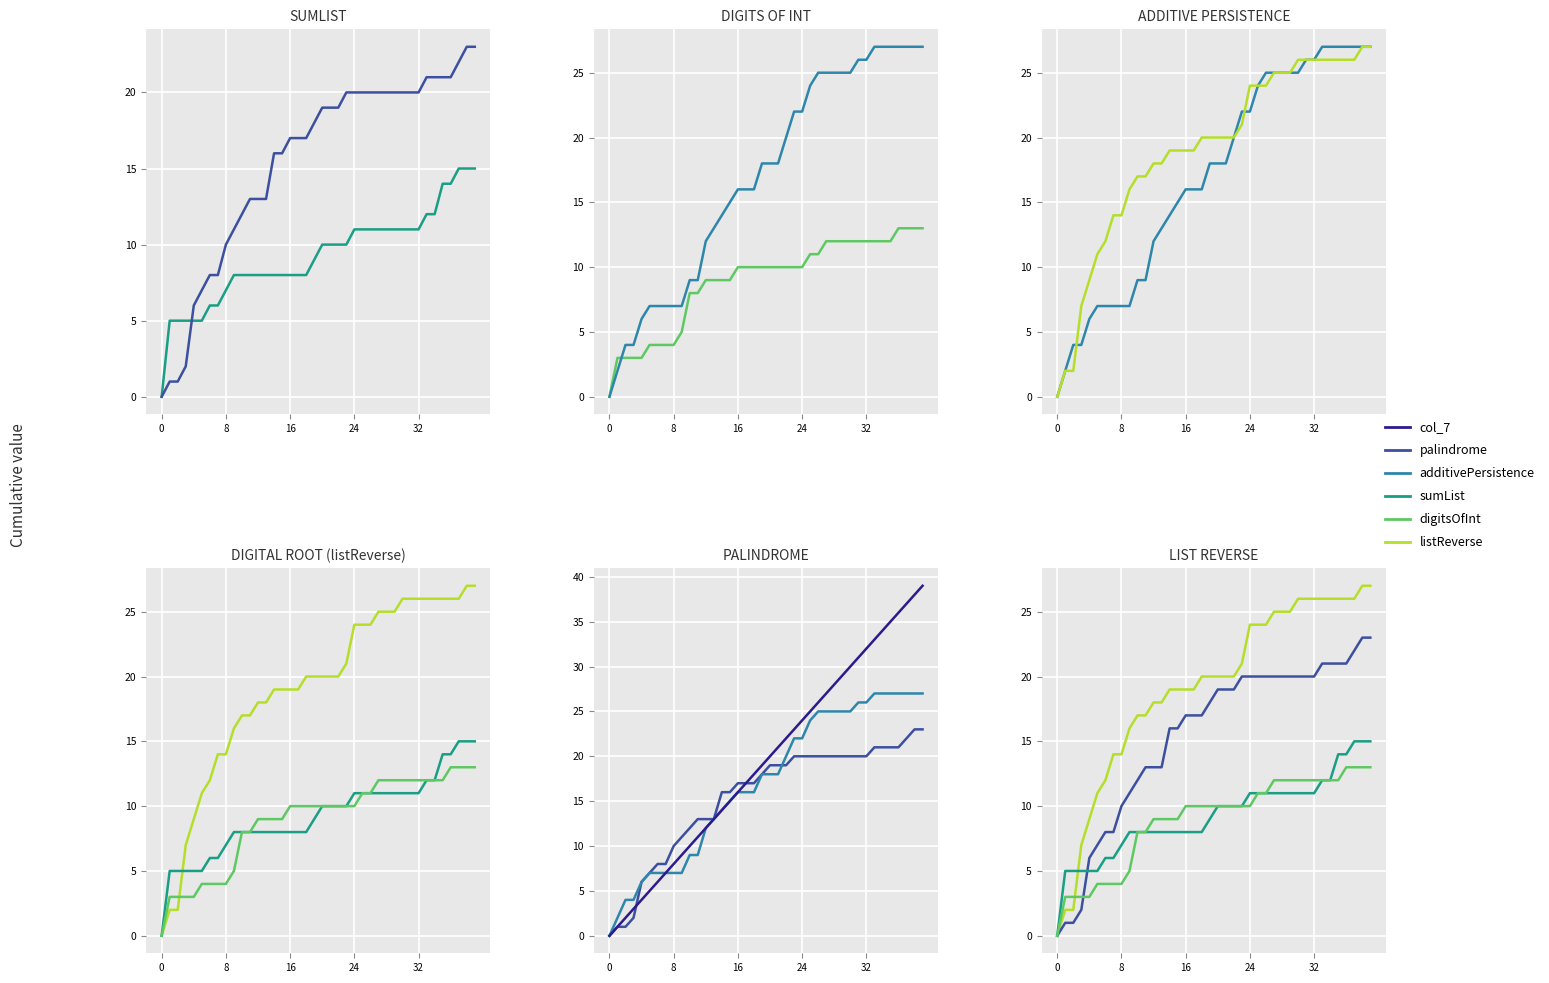

Reading left to right, extract all data points from this chart.

sumList: 0	5	5	5	5	5	6	6	7	8	8	8	8	8	8	8	8	8	8	9	10	10	10	10	11	11	11	11	11	11	11	11	11	12	12	14	14	15	15	15
palindrome: 0	1	1	2	6	7	8	8	10	11	12	13	13	13	16	16	17	17	17	18	19	19	19	20	20	20	20	20	20	20	20	20	20	21	21	21	21	22	23	23
digitsOfInt: 0	3	3	3	3	4	4	4	4	5	8	8	9	9	9	9	10	10	10	10	10	10	10	10	10	11	11	12	12	12	12	12	12	12	12	12	13	13	13	13
additivePersistence: 0	2	4	4	6	7	7	7	7	7	9	9	12	13	14	15	16	16	16	18	18	18	20	22	22	24	25	25	25	25	25	26	26	27	27	27	27	27	27	27
listReverse: 0	2	2	7	9	11	12	14	14	16	17	17	18	18	19	19	19	19	20	20	20	20	20	21	24	24	24	25	25	25	26	26	26	26	26	26	26	26	27	27
col_7: 0	1	2	3	4	5	6	7	8	9	10	11	12	13	14	15	16	17	18	19	20	21	22	23	24	25	26	27	28	29	30	31	32	33	34	35	36	37	38	39